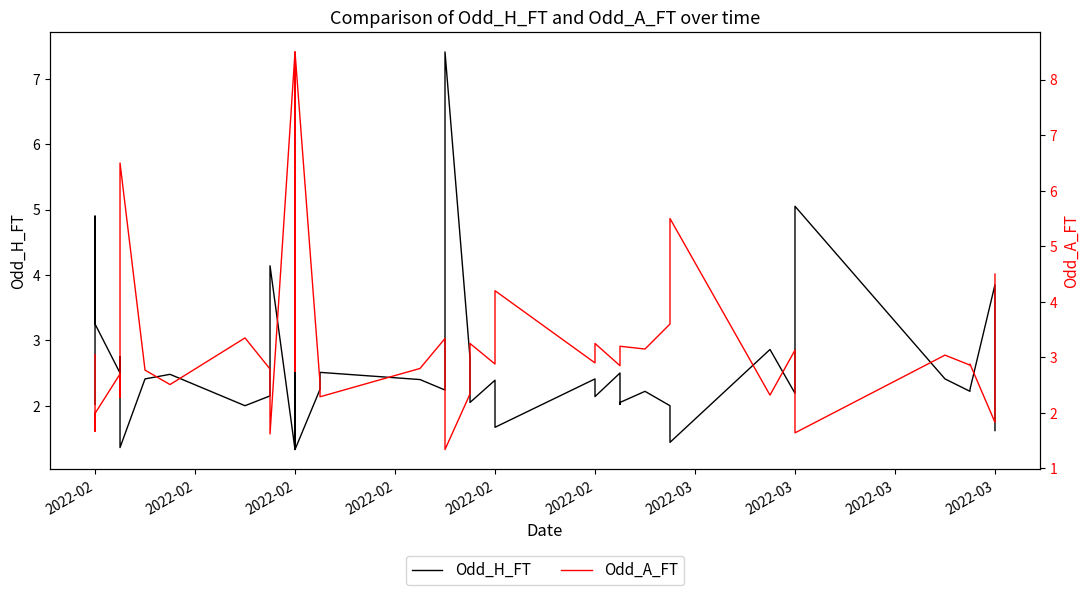

What is the approximate value of Odd_A_FT at 2022-03?

2.8